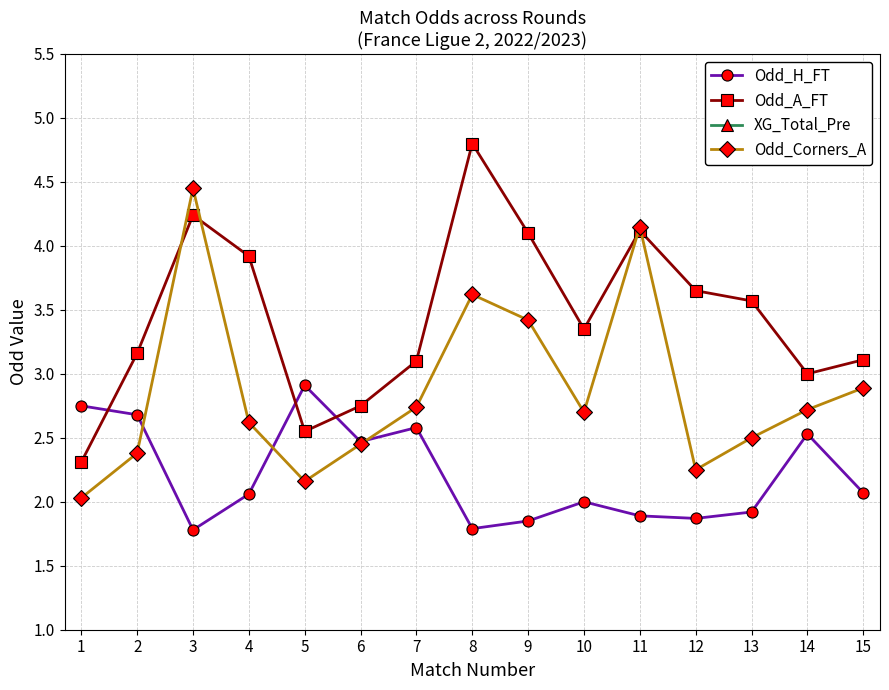

Where is the first local maximum for Odd_A_FT?

3